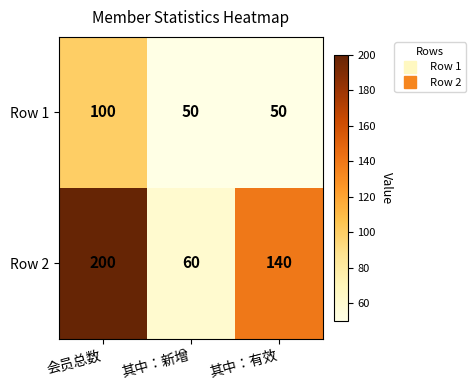

Reading right to left, list all the values displayed in this chart.

Row 1: 50	50	100
Row 2: 140	60	200